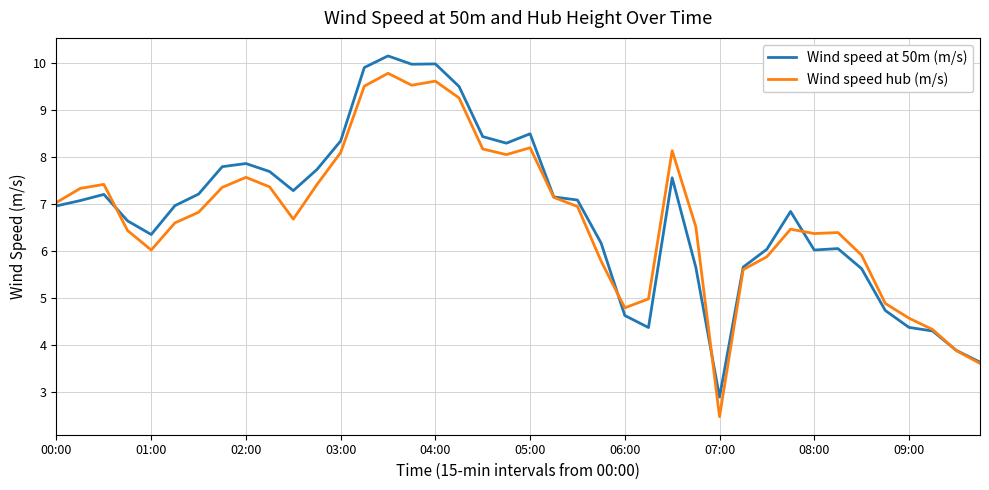

List the series in order of their peak value, lowest first.

Wind speed hub (m/s), Wind speed at 50m (m/s)